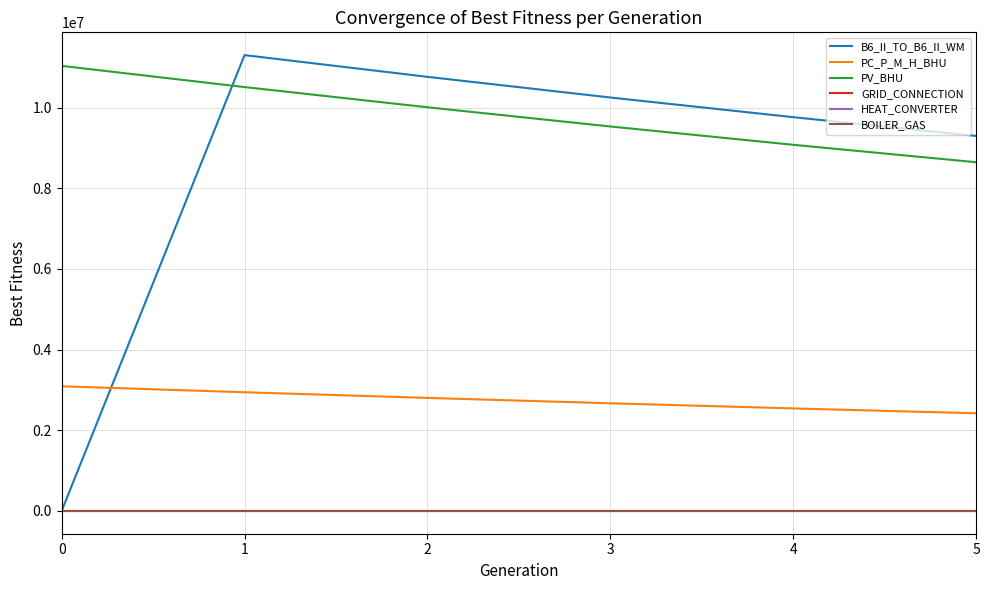

The PC_P_M_H_BHU series shows 4203104.7 at 2. True or false?

False